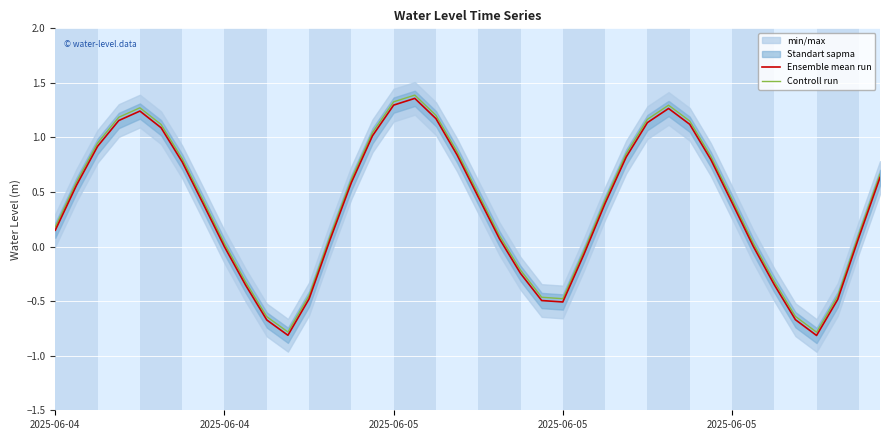

List the series in order of their overall mean, lowest first.

Ensemble mean run, Controll run